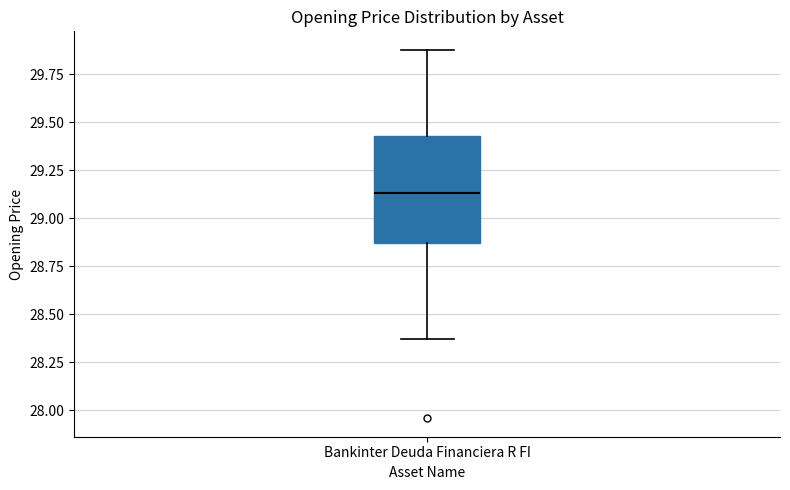

Where is the upper edge of the box for Bankinter Deuda Financiera R FI on the y-axis? The values are not printed on the chart, so give them approximately, as read against the axis.

29.45